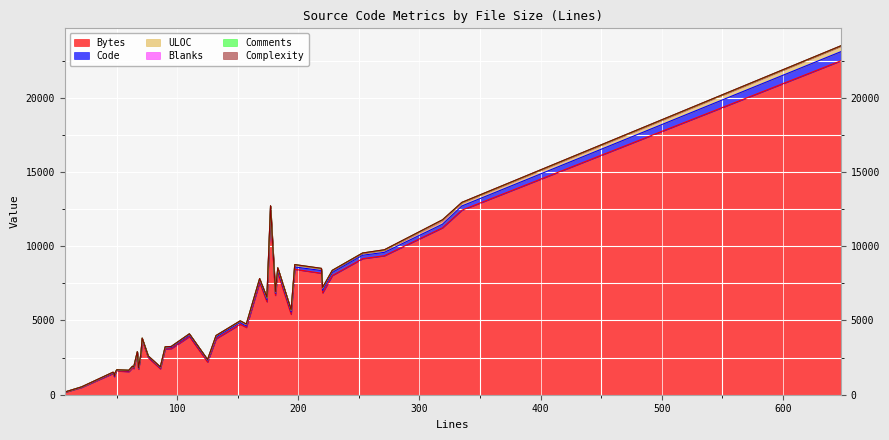

The Comments series shows 8 at 15. True or false?

False